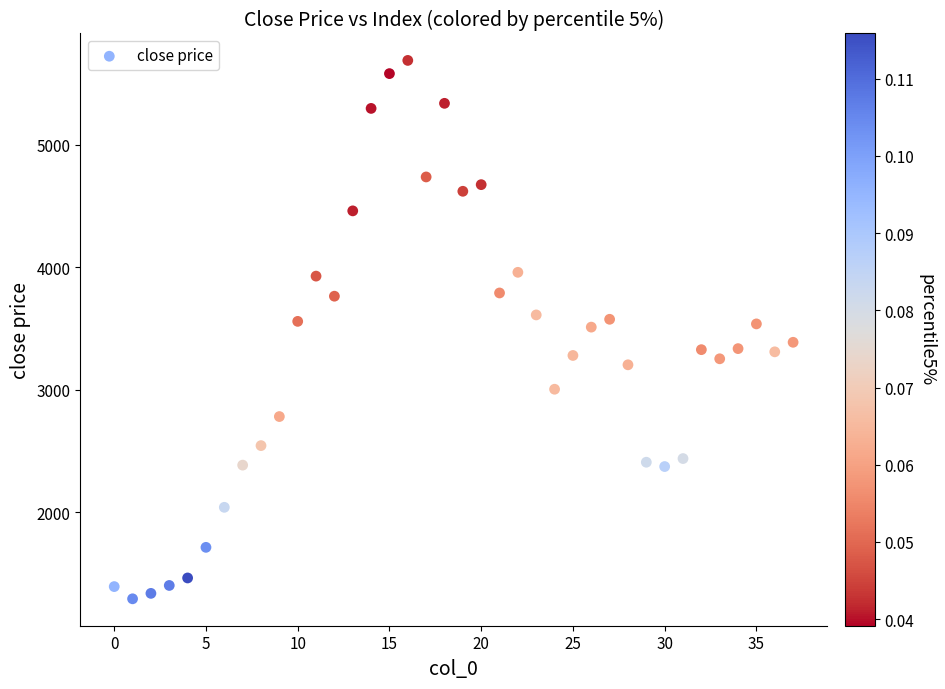

What is the range of Y values (max minus min)?

4394.2